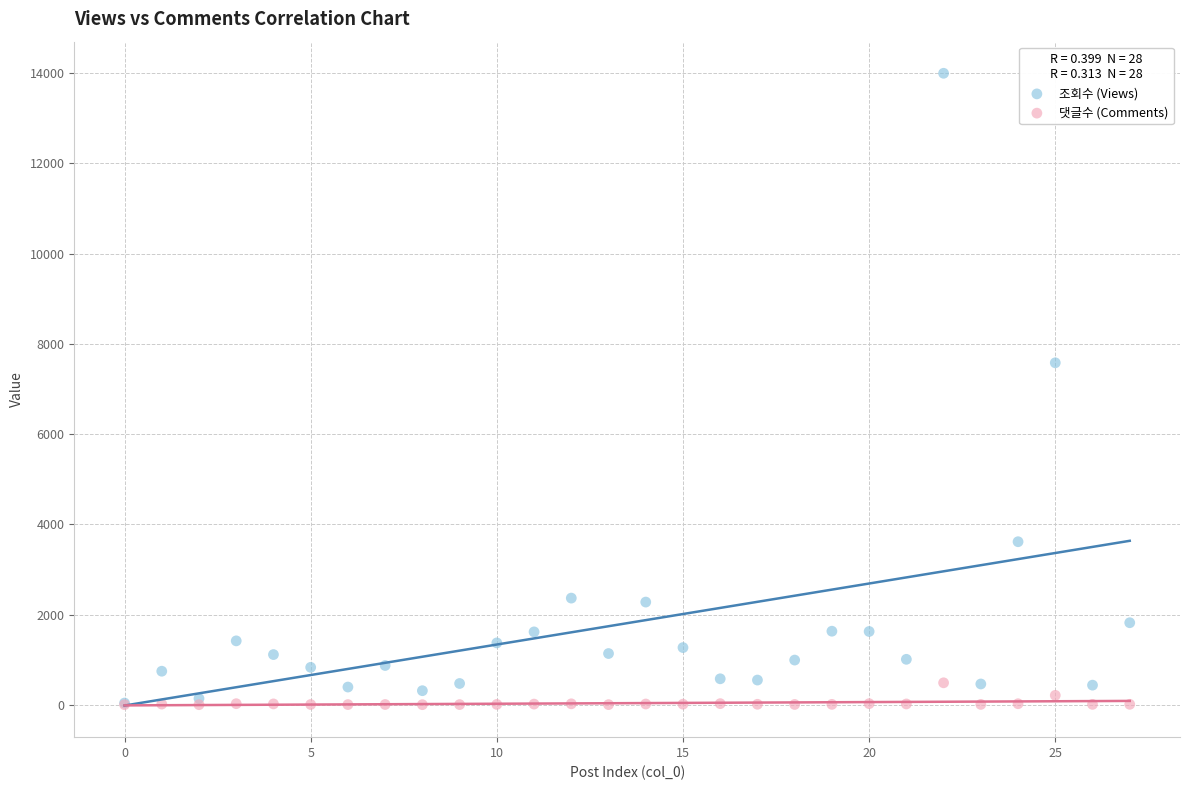

In the 조회수 (Views) series, what Y value is closest to 7018?

7581